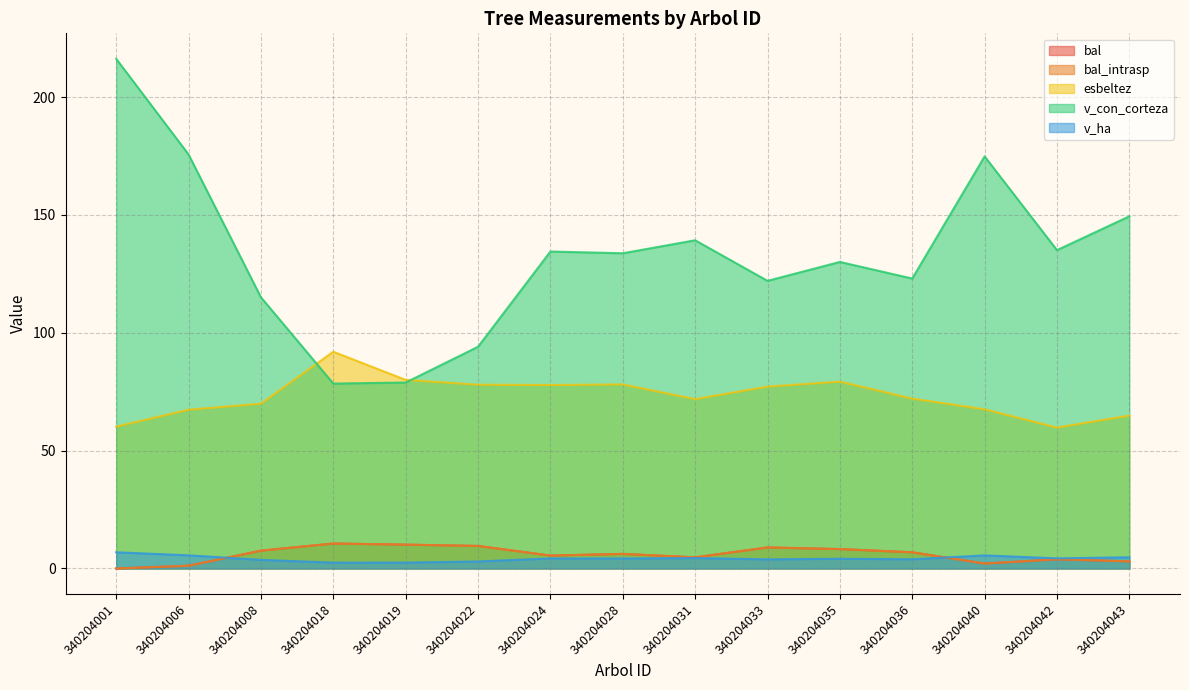

Reading right to left, transcribe all the data shown in this chart.

bal: 3.0	3.9	2.1	6.9	8.2	8.9	4.7	6.2	5.5	9.6	10.1	10.6	7.6	1.2	0.0
bal_intrasp: 3.0	3.9	2.1	6.9	8.2	8.9	4.7	6.2	5.5	9.6	10.1	10.6	7.6	1.2	0.0
esbeltez: 64.9	59.8	67.5	72.1	79.3	77.2	71.8	78.1	77.8	78.0	80.0	92.0	69.9	67.4	60.2
v_con_corteza: 149.4	135.1	174.8	123.0	130.1	122.0	139.2	133.7	134.5	94.1	78.9	78.5	115.0	175.6	216.2
v_ha: 4.8	4.3	5.6	3.9	4.1	3.9	4.4	4.3	4.3	3.0	2.5	2.5	3.7	5.6	6.9